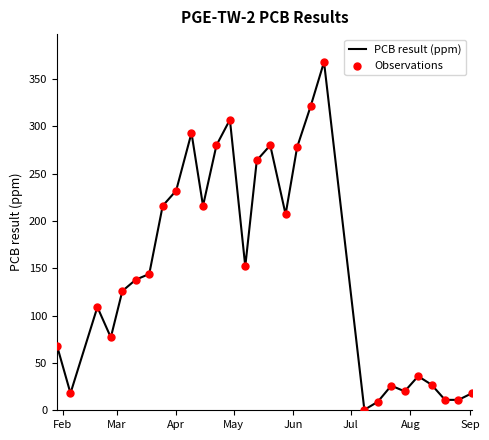

What is the difference between the maximum and minimum values?

367.5